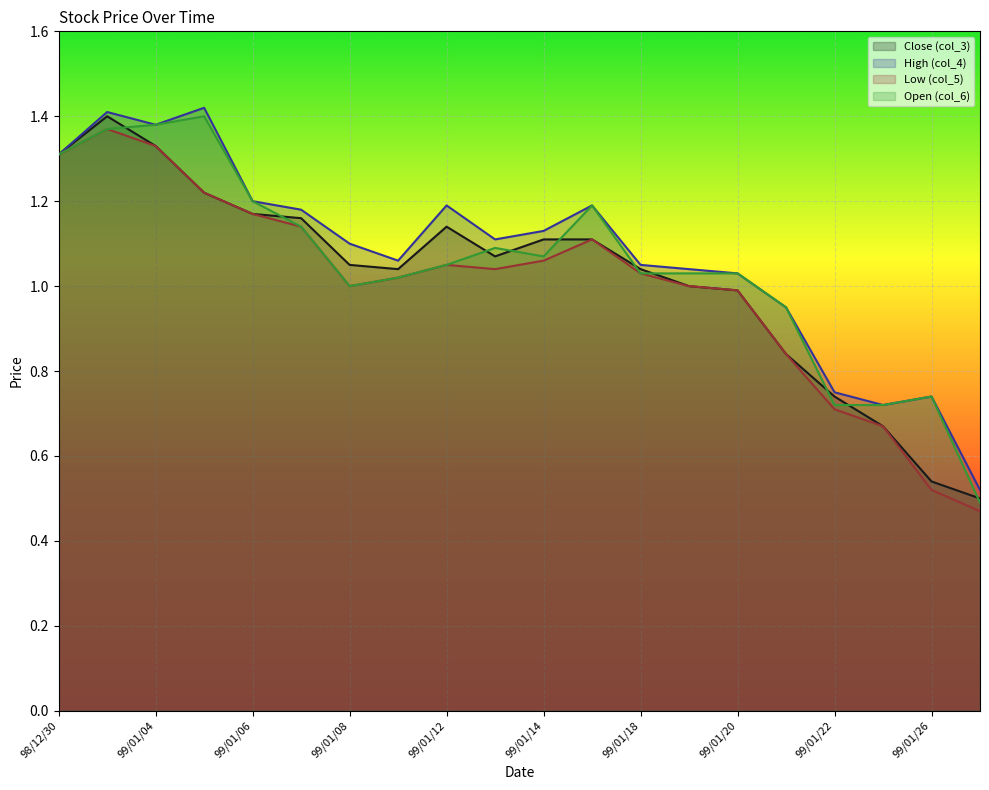

List the series in order of their peak value, highest first.

High (col_4), Close (col_3), Open (col_6), Low (col_5)